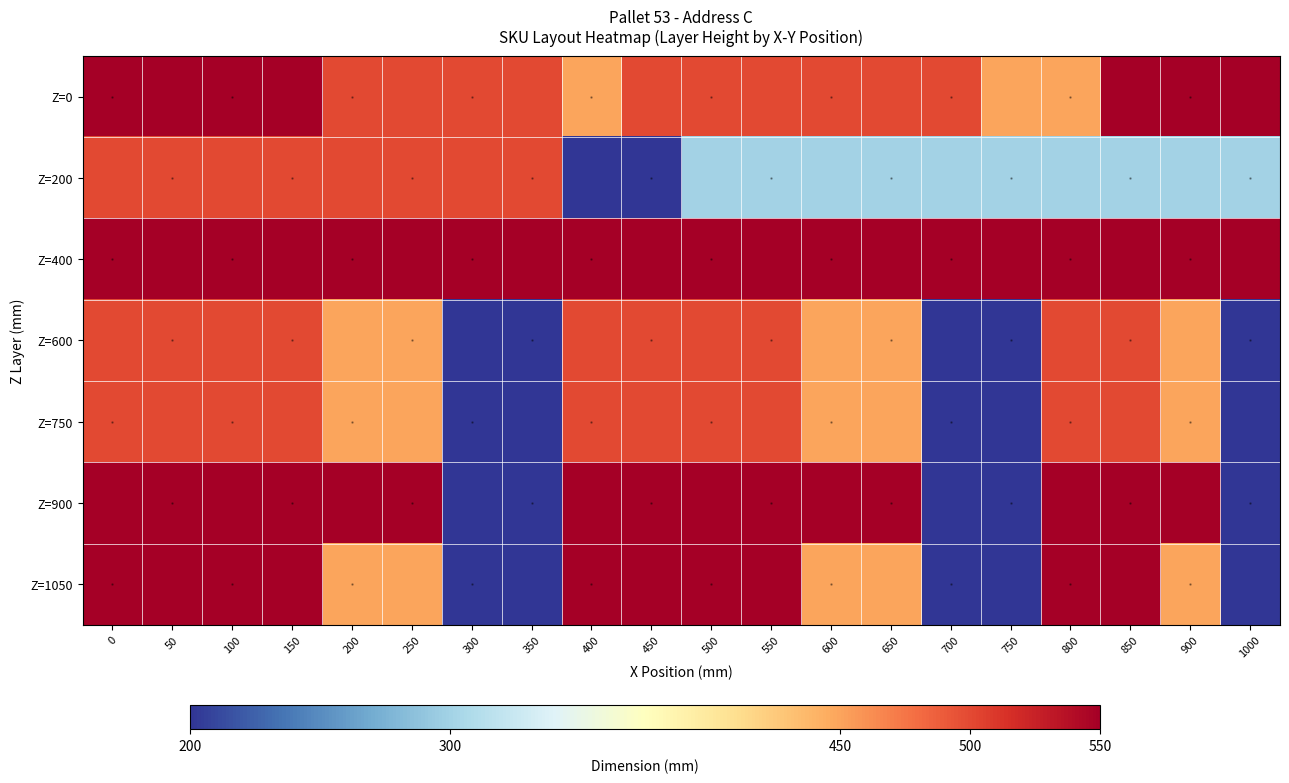

Between 550 and 600, which is larger?

550